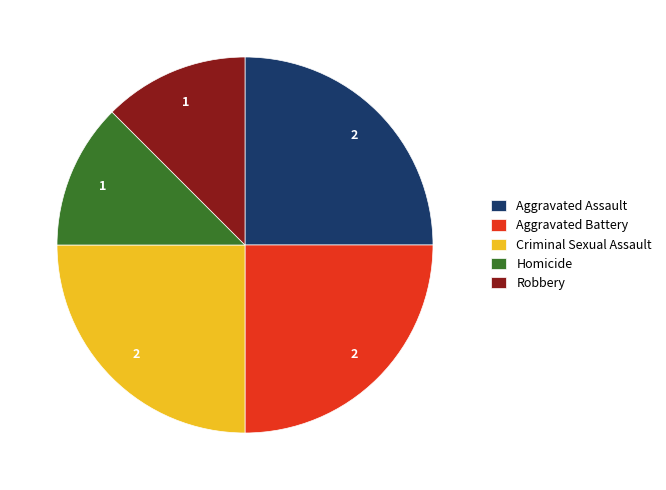

The Aggravated Assault slice represents 31% of the pie. True or false?

False